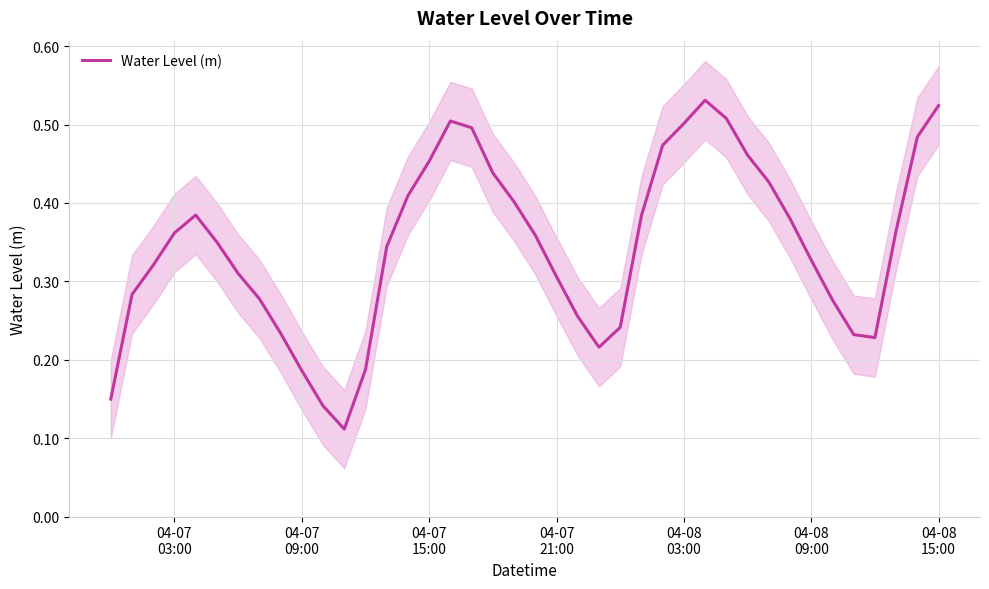

How many interior local peaks (higher than both neighbors) does the data have?

3